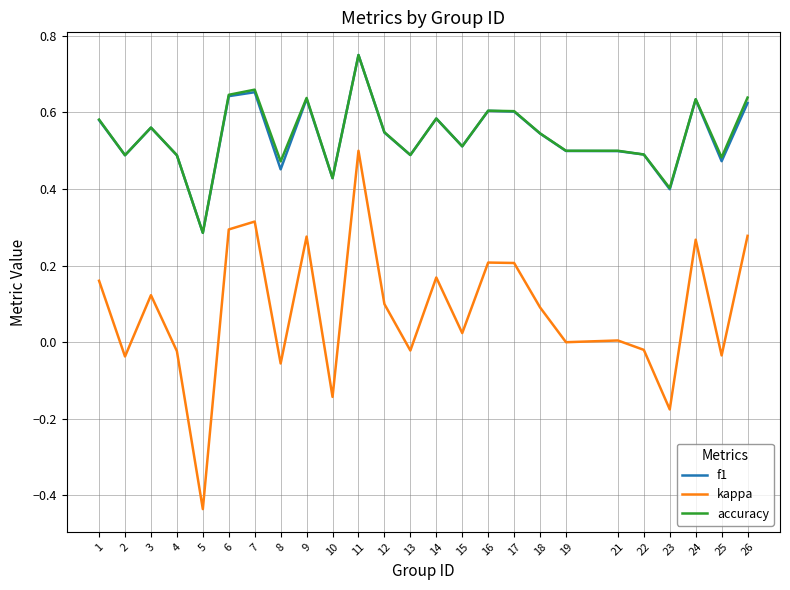

True or false: kappa and accuracy intersect in this chart.

False